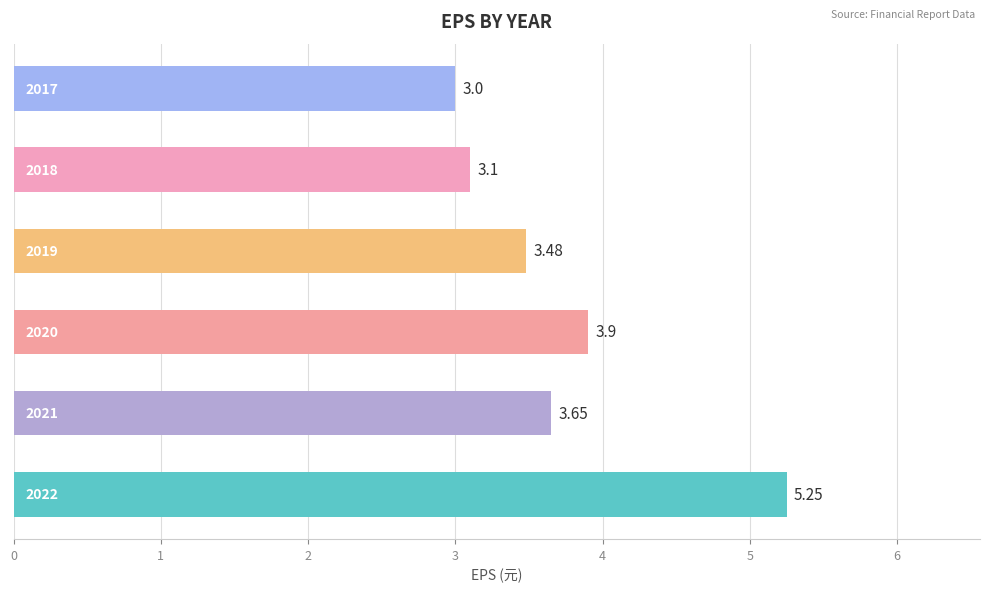

What is the average value?

3.7